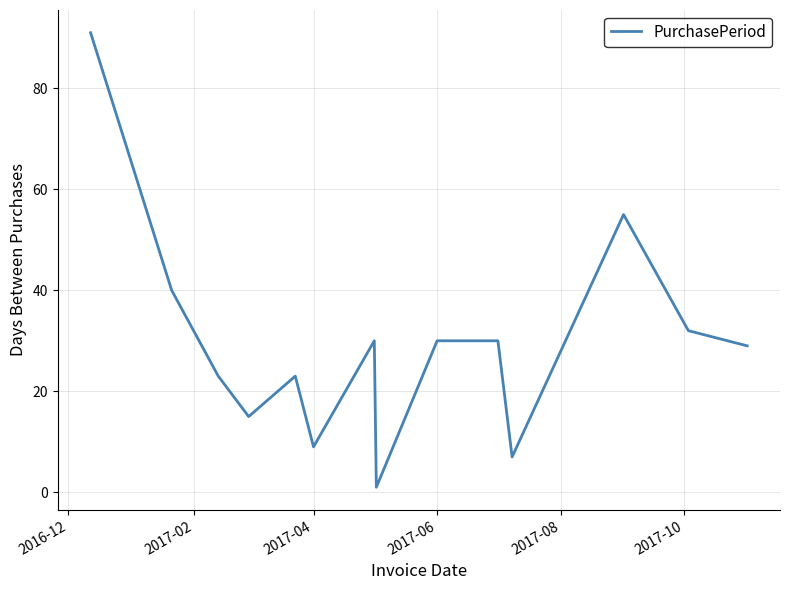

Is this an area chart (filled region under the line)?

No